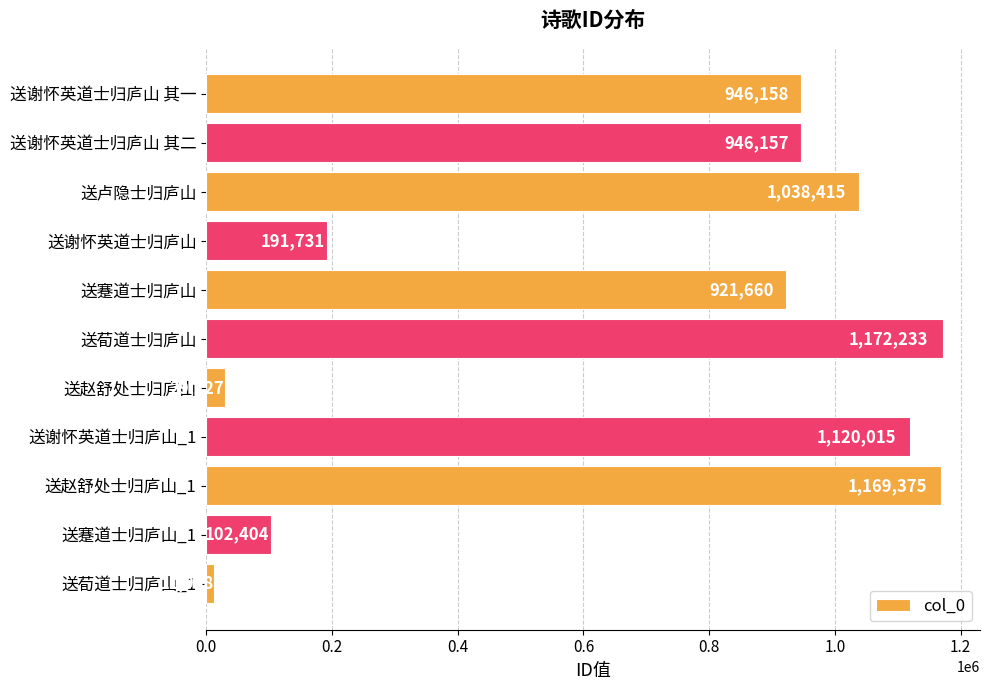

True or false: the data shows 1172233 at 送荀道士归庐山.

True